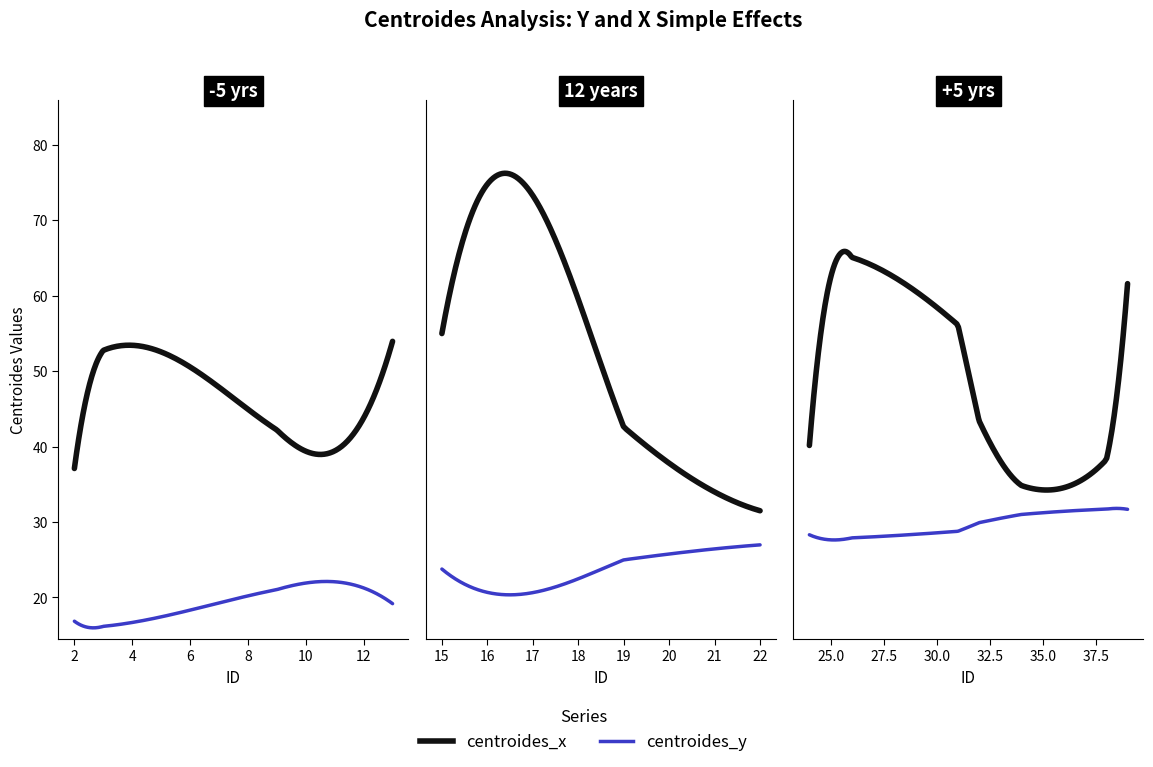

True or false: centroides_x has more than 0 points higher than both neighbors.

True